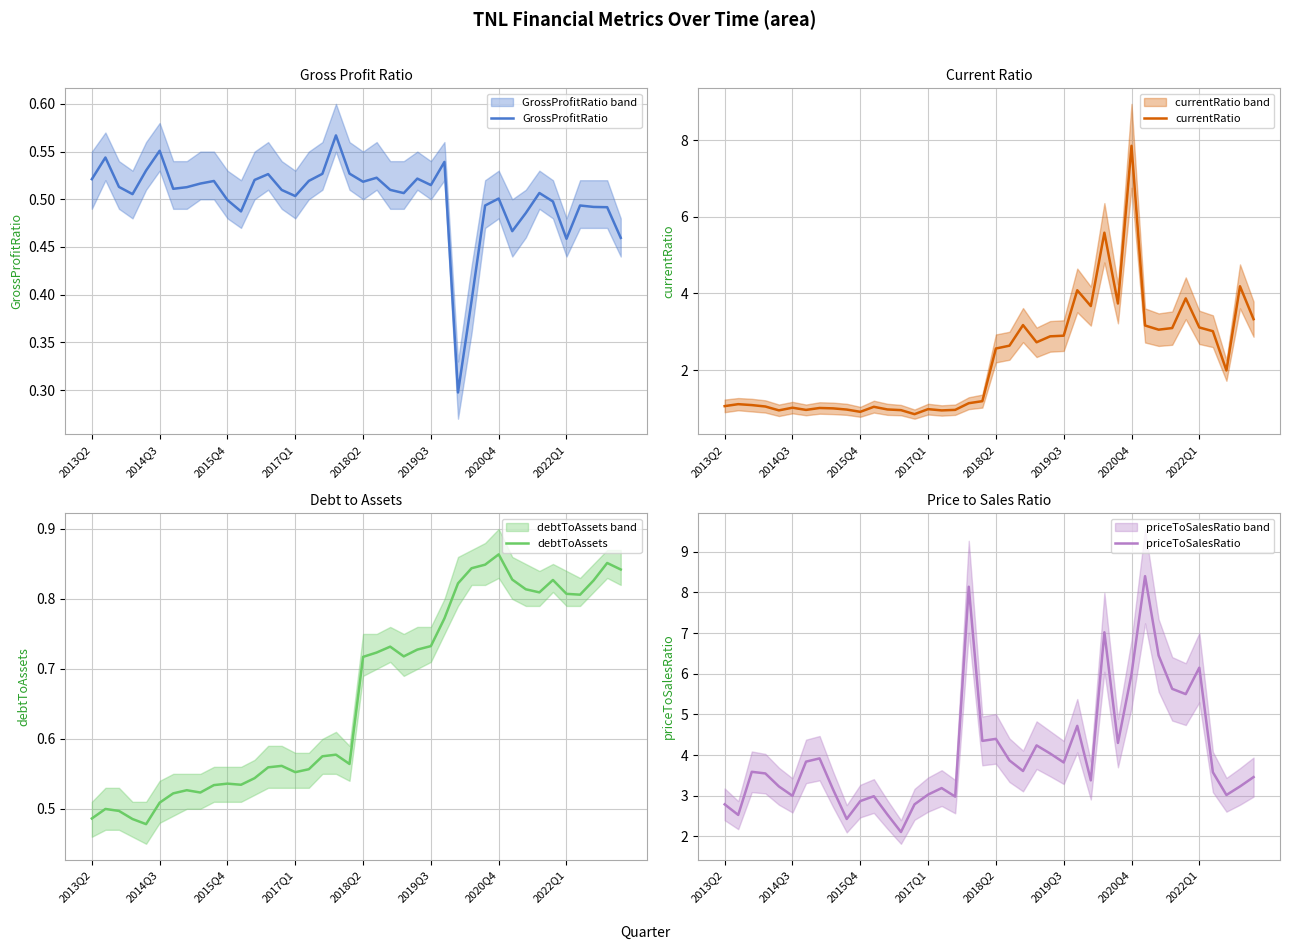

How many series are shown in this chart?

4